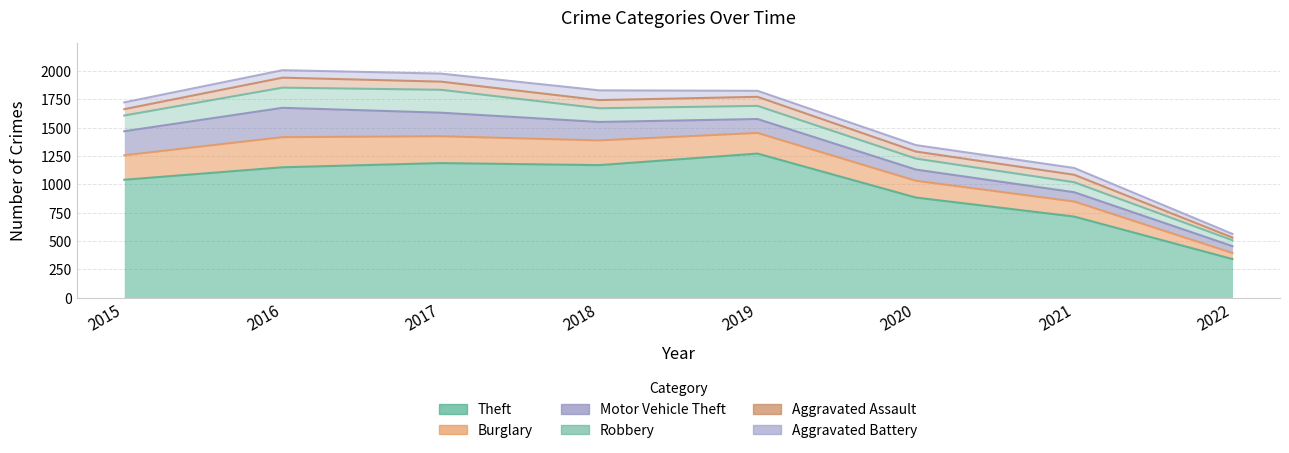

List the series in order of their peak value, highest first.

Theft, Burglary, Motor Vehicle Theft, Robbery, Aggravated Assault, Aggravated Battery